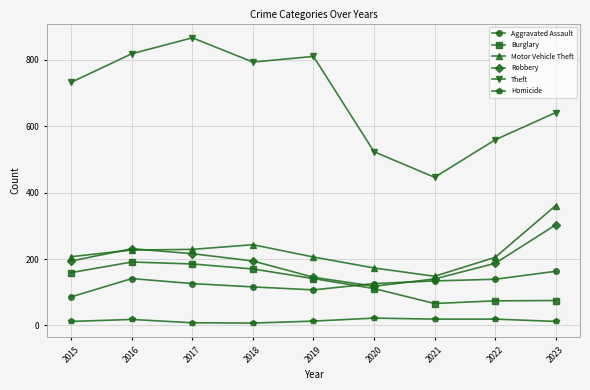

Count the number of data series in this chart.

6